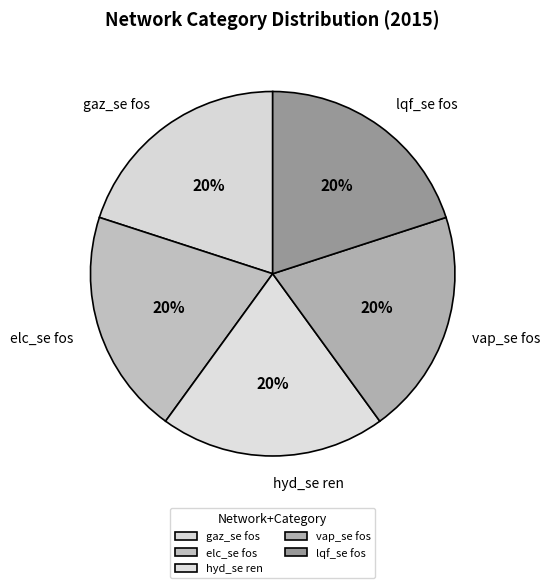

To the nearest percent, what is the combined percentage of vap_se fos and gaz_se fos?

40%